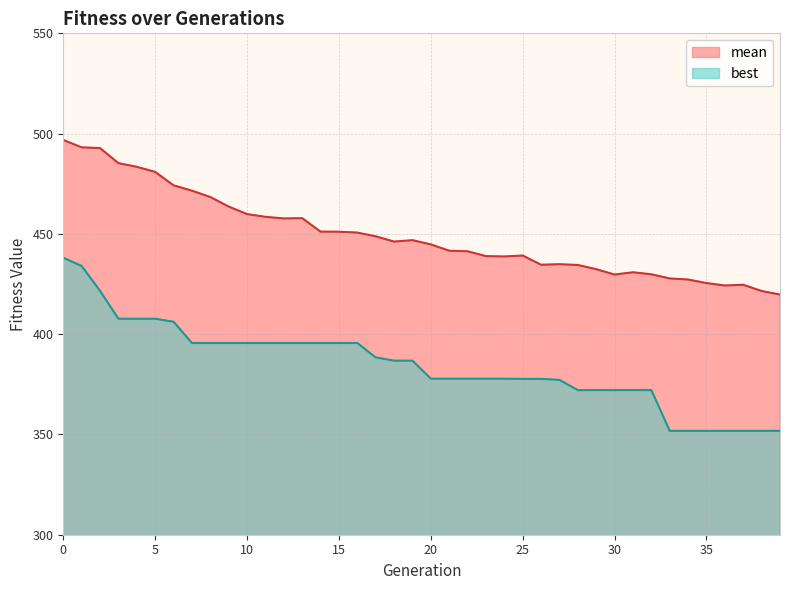

What is the greatest value displayed?

496.8